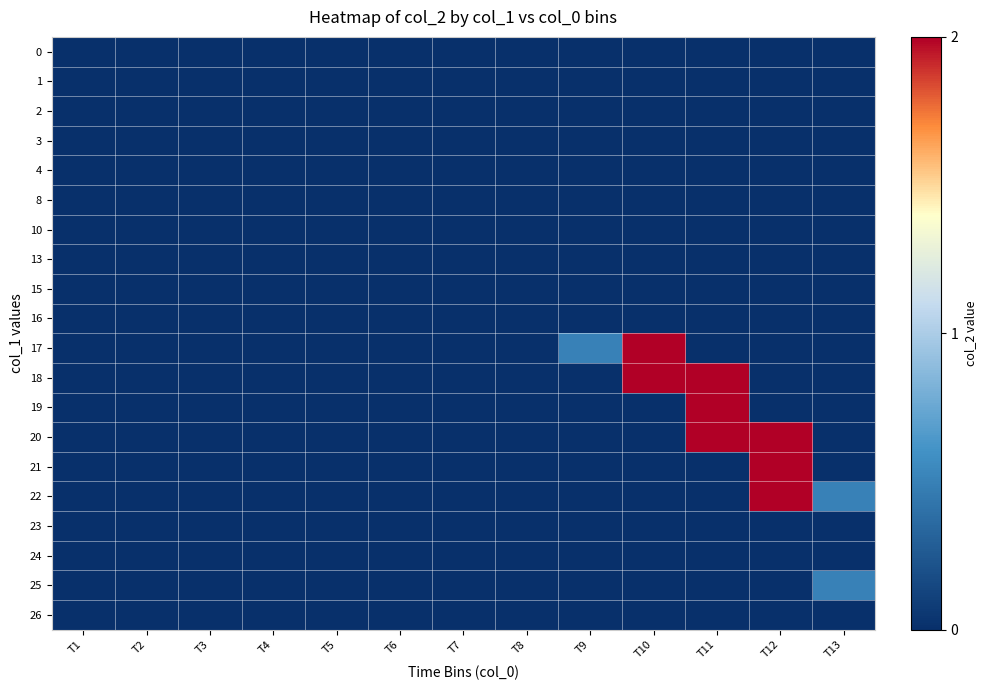

Reading left to right, what are all the values shown in this chart?

row_0: 0.0	0.0	0.0	0.0	0.0	0.0	0.0	0.0	0.0	0.0	0.0	0.0	0.0
row_1: 0.0	0.0	0.0	0.0	0.0	0.0	0.0	0.0	0.0	0.0	0.0	0.0	0.0
row_2: 0.0	0.0	0.0	0.0	0.0	0.0	0.0	0.0	0.0	0.0	0.0	0.0	0.0
row_3: 0.0	0.0	0.0	0.0	0.0	0.0	0.0	0.0	0.0	0.0	0.0	0.0	0.0
row_4: 0.0	0.0	0.0	0.0	0.0	0.0	0.0	0.0	0.0	0.0	0.0	0.0	0.0
row_5: 0.0	0.0	0.0	0.0	0.0	0.0	0.0	0.0	0.0	0.0	0.0	0.0	0.0
row_6: 0.0	0.0	0.0	0.0	0.0	0.0	0.0	0.0	0.0	0.0	0.0	0.0	0.0
row_7: 0.0	0.0	0.0	0.0	0.0	0.0	0.0	0.0	0.0	0.0	0.0	0.0	0.0
row_8: 0.0	0.0	0.0	0.0	0.0	0.0	0.0	0.0	0.0	0.0	0.0	0.0	0.0
row_9: 0.0	0.0	0.0	0.0	0.0	0.0	0.0	0.0	0.0	0.0	0.0	0.0	0.0
row_10: 0.0	0.0	0.0	0.0	0.0	0.0	0.0	0.0	0.5	2.0	0.0	0.0	0.0
row_11: 0.0	0.0	0.0	0.0	0.0	0.0	0.0	0.0	0.0	2.0	2.0	0.0	0.0
row_12: 0.0	0.0	0.0	0.0	0.0	0.0	0.0	0.0	0.0	0.0	2.0	0.0	0.0
row_13: 0.0	0.0	0.0	0.0	0.0	0.0	0.0	0.0	0.0	0.0	2.0	2.0	0.0
row_14: 0.0	0.0	0.0	0.0	0.0	0.0	0.0	0.0	0.0	0.0	0.0	2.0	0.0
row_15: 0.0	0.0	0.0	0.0	0.0	0.0	0.0	0.0	0.0	0.0	0.0	2.0	0.5
row_16: 0.0	0.0	0.0	0.0	0.0	0.0	0.0	0.0	0.0	0.0	0.0	0.0	0.0
row_17: 0.0	0.0	0.0	0.0	0.0	0.0	0.0	0.0	0.0	0.0	0.0	0.0	0.0
row_18: 0.0	0.0	0.0	0.0	0.0	0.0	0.0	0.0	0.0	0.0	0.0	0.0	0.5
row_19: 0.0	0.0	0.0	0.0	0.0	0.0	0.0	0.0	0.0	0.0	0.0	0.0	0.0